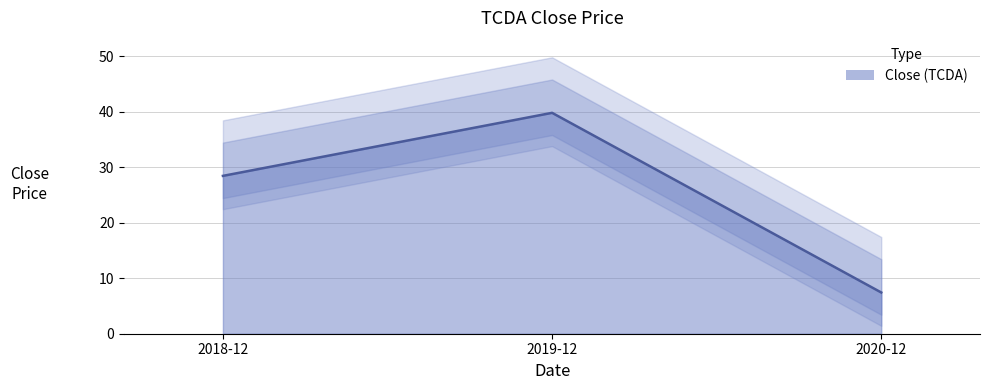

Rank the categories by value from highest to lowest.

2019-12, 2018-12, 2020-12